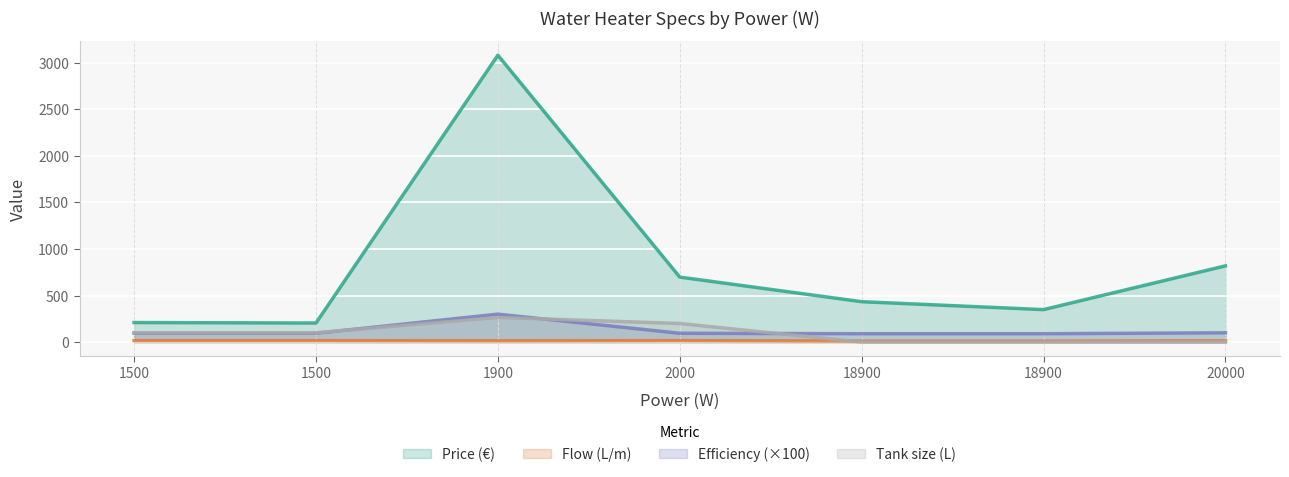

Which series has the largest range (max minus min)?

Price (€)